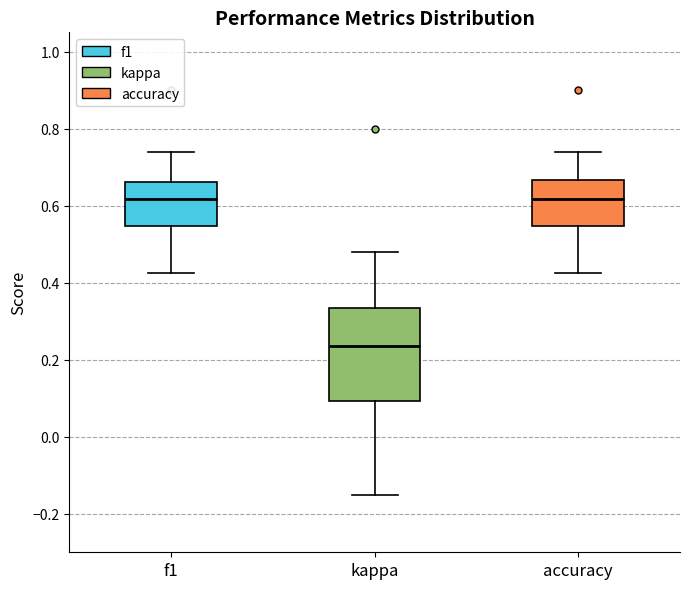

Reading left to right, read every box against the y-axis: the position of its median line, the range the box covers, and the ends of its whiskers. The values are not printed on the chart, so give them approximately, as read against the axis.

f1: median 0.62, box 0.54 to 0.66, whiskers 0.42 to 0.74
kappa: median 0.24, box 0.10 to 0.34, whiskers -0.14 to 0.48
accuracy: median 0.62, box 0.54 to 0.66, whiskers 0.42 to 0.74